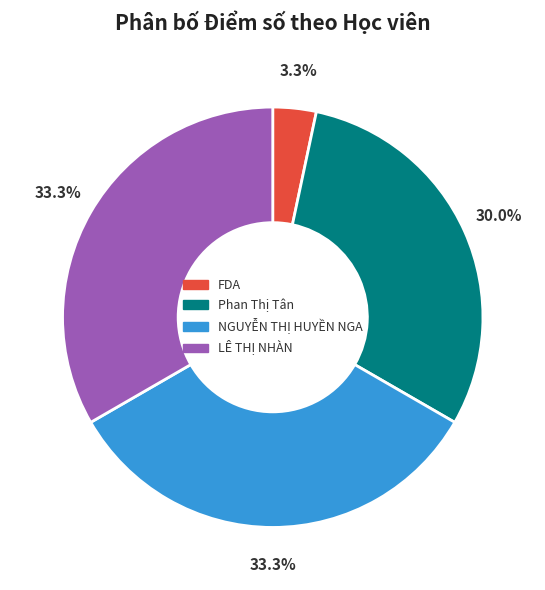

Does any single category account for the majority?

No